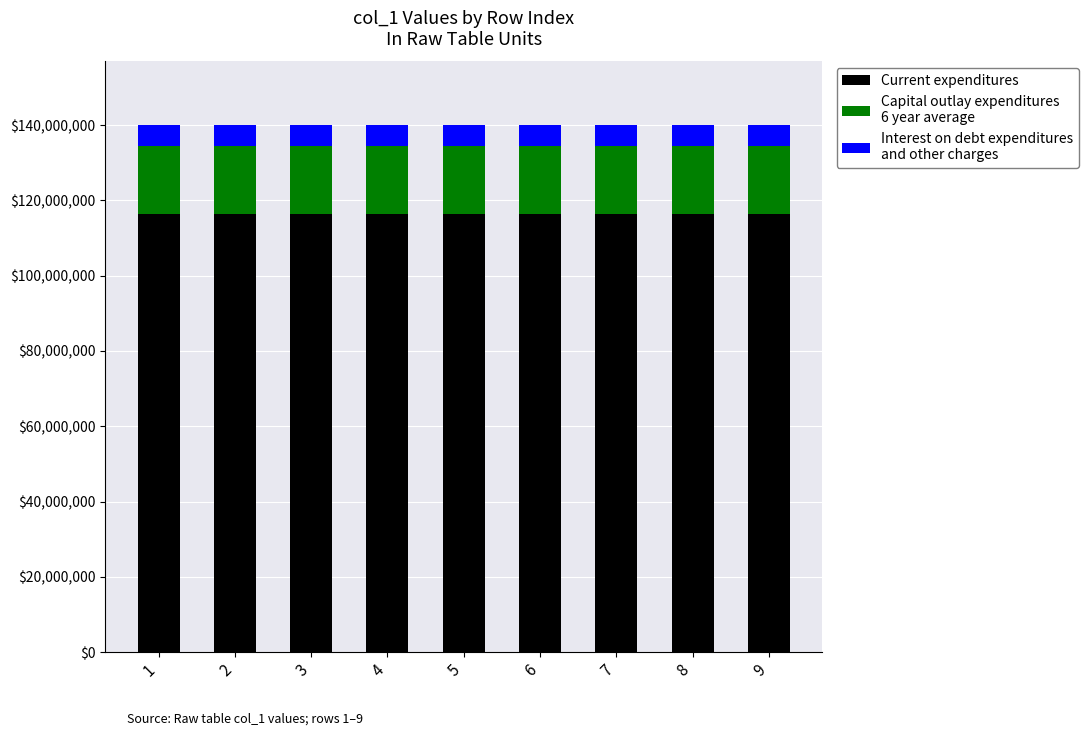

What is the total value across all series at 6?

140108015